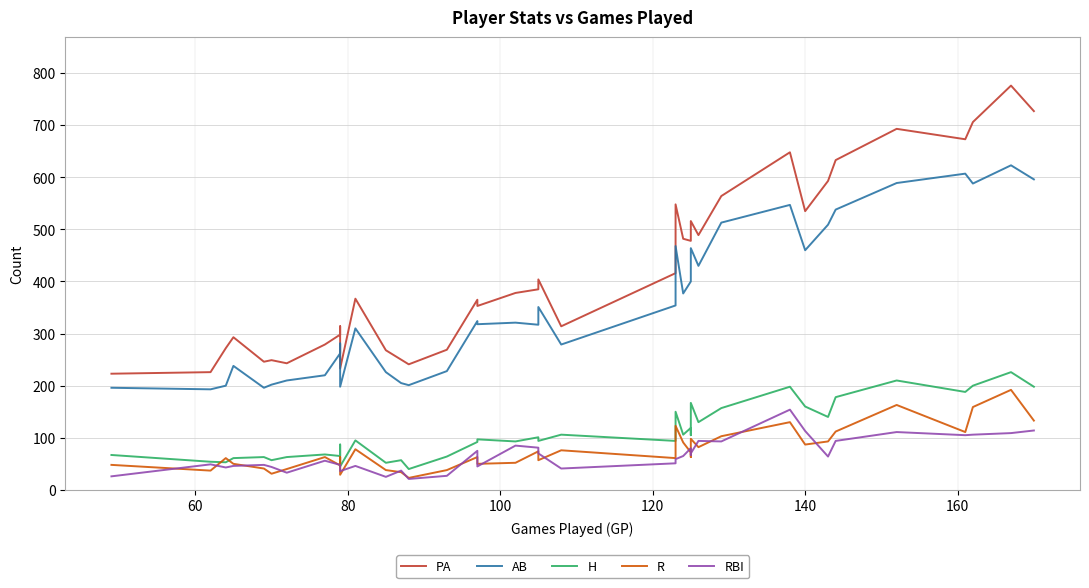

Does the chart have visible grid lines?

Yes